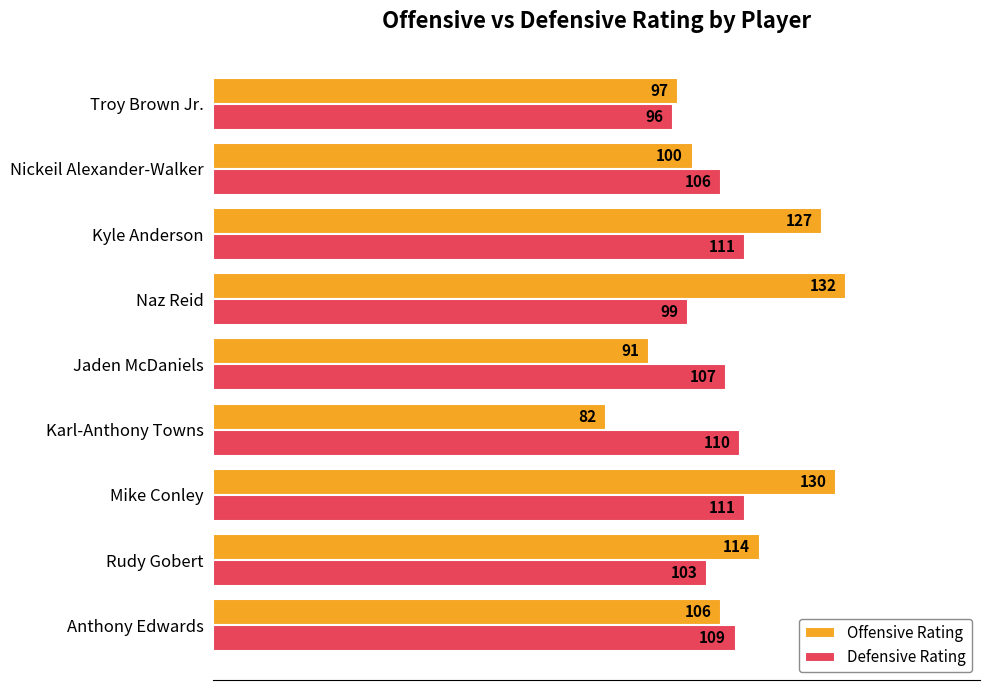

What is the difference between the highest and lowest values at Kyle Anderson?

16